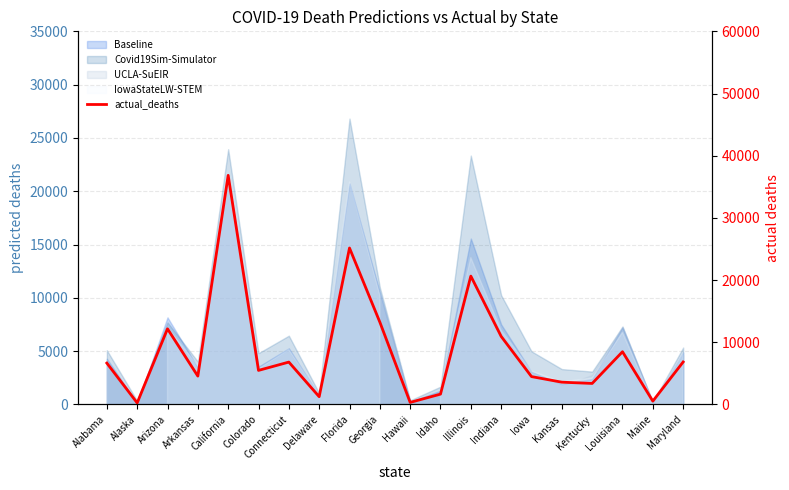

At which label does the data first exceed 6657?

Arizona